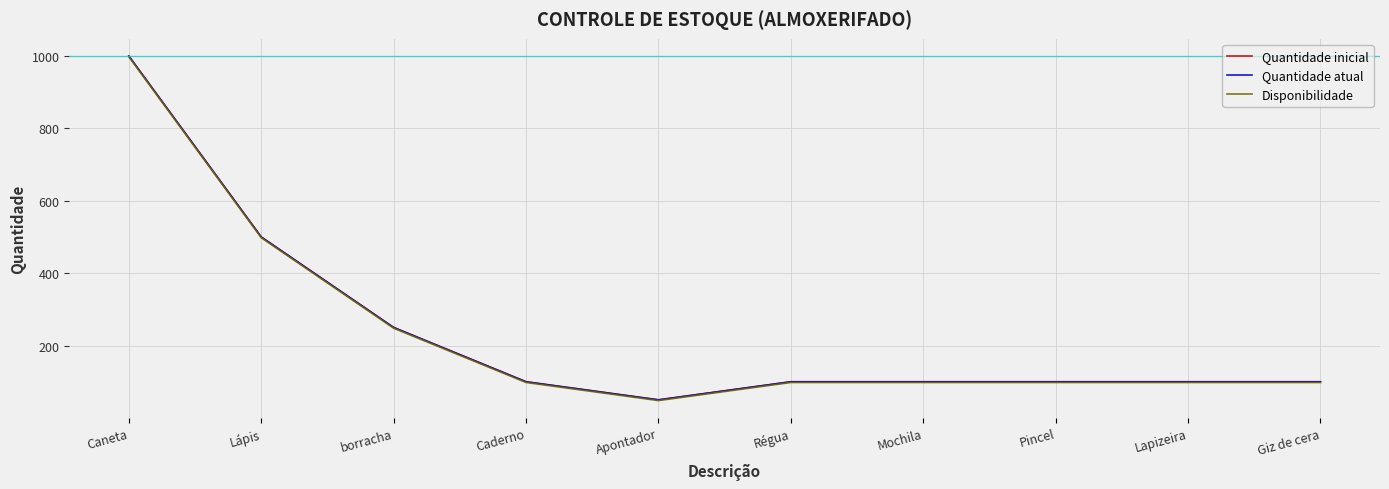

Does the chart have visible grid lines?

Yes